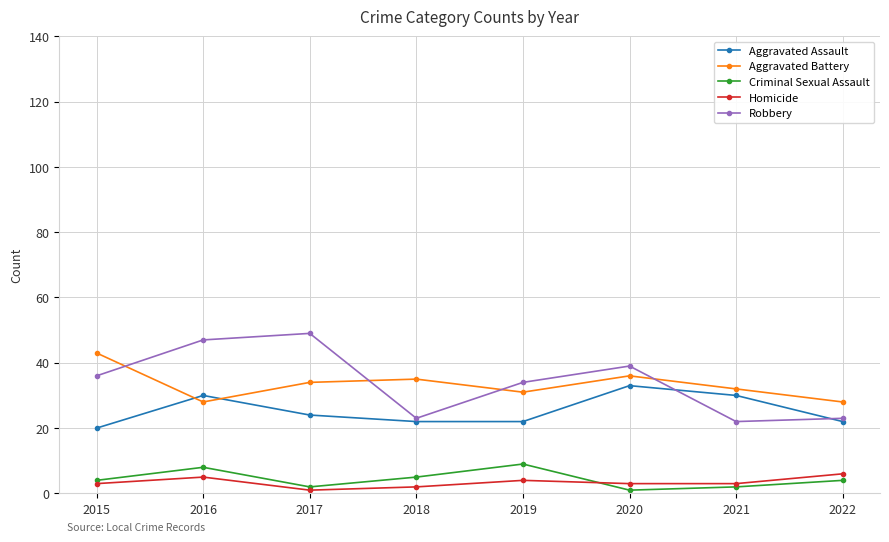

Is this an area chart (filled region under the line)?

No